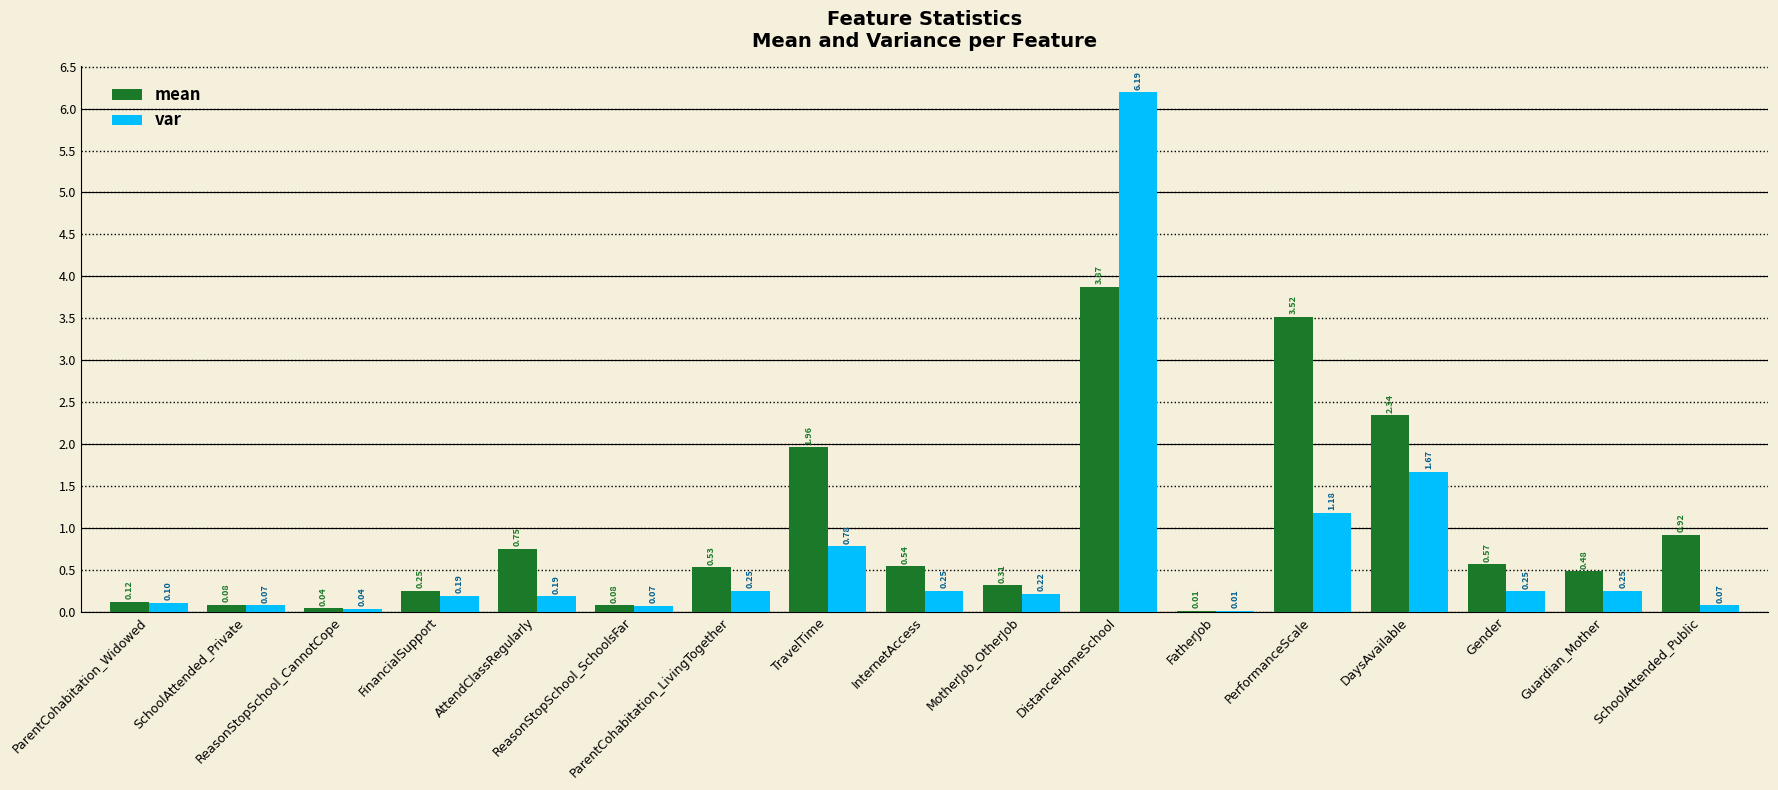

Between ParentCohabitation_Widowed and FatherJob, which series saw the biggest shift?

mean